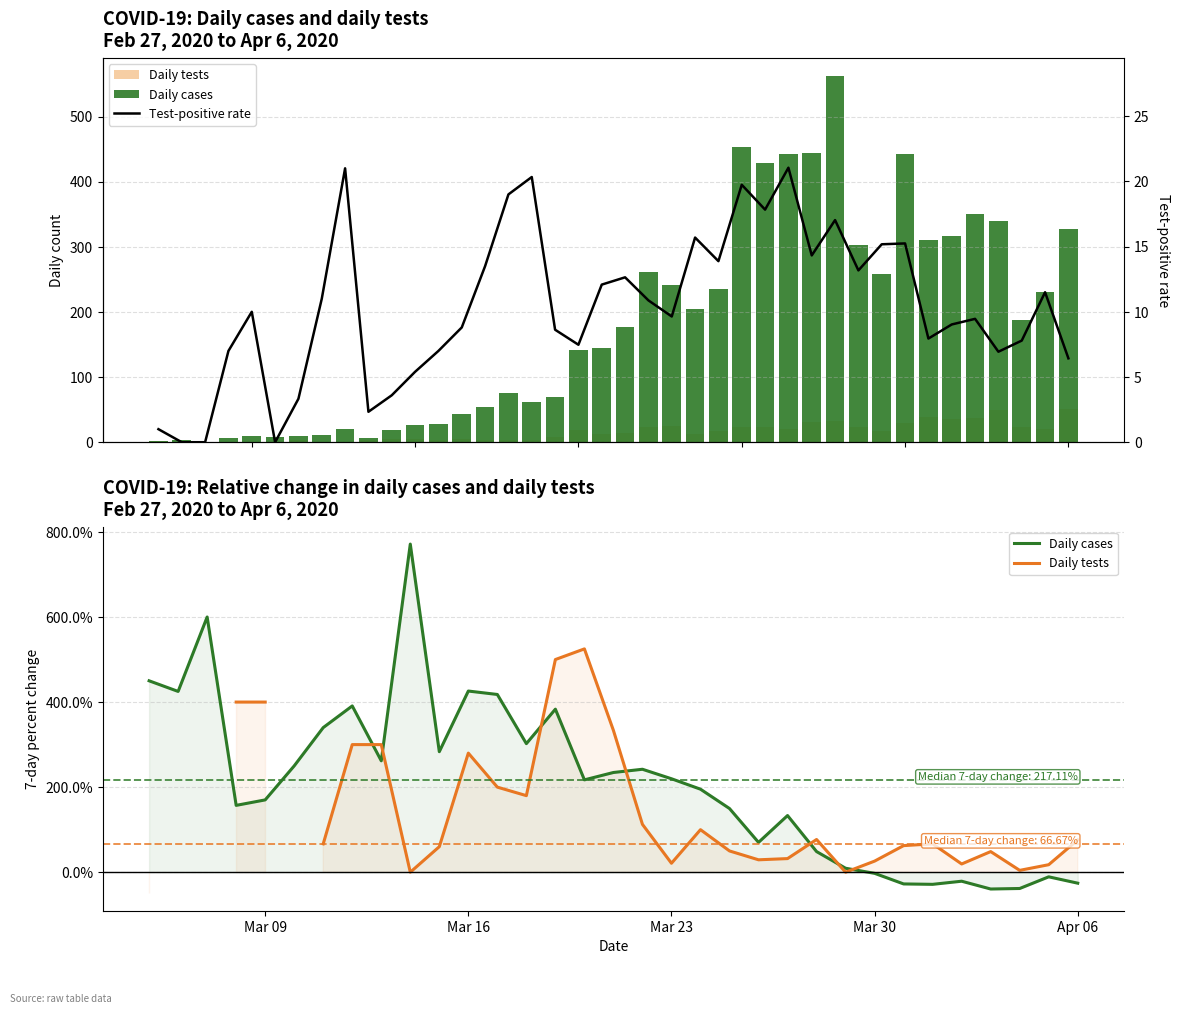

How many groups of bars are there?

40